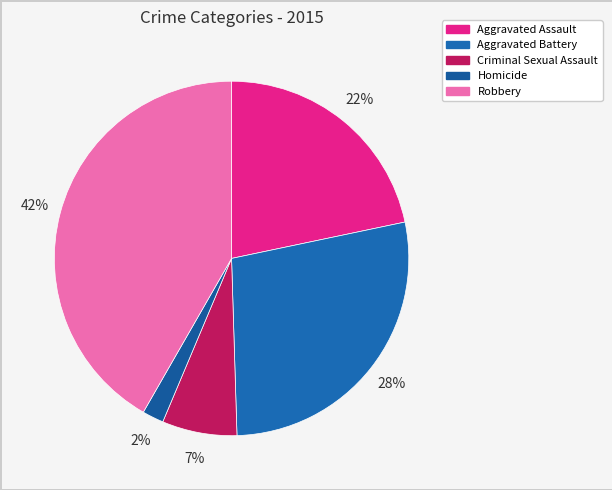

Is it true that Aggravated Battery is 28% of the pie?

True